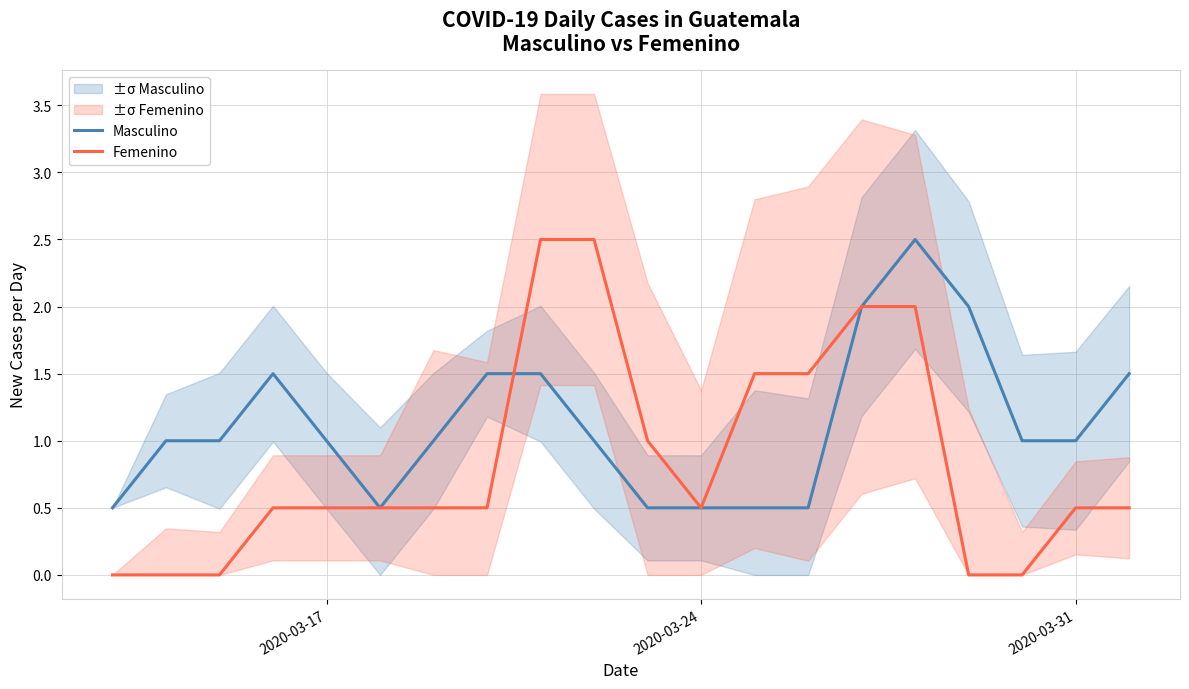

Is it true that Femenino equals 0.5 at 2020-03-24?

True